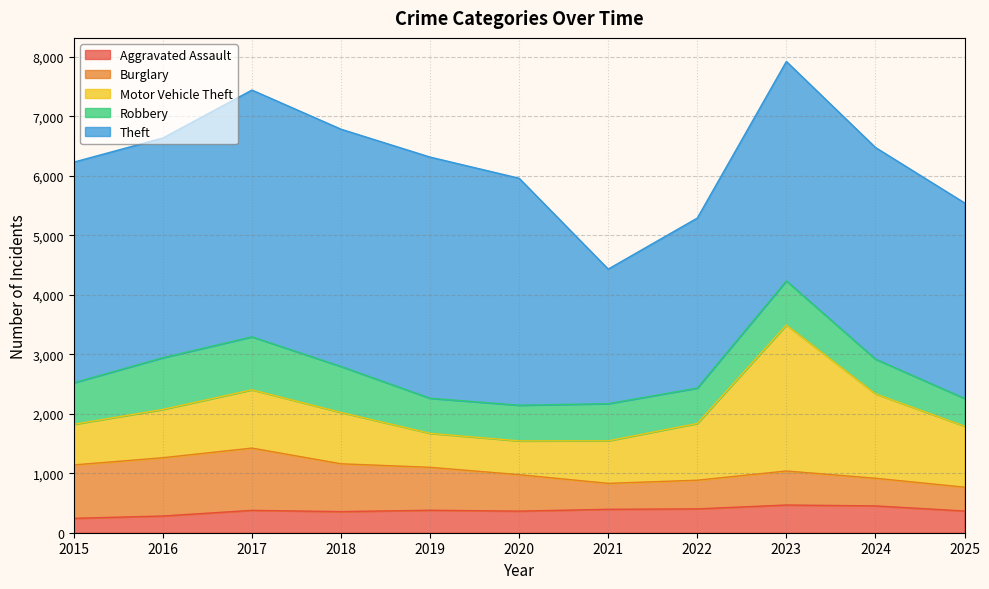

At which category does Motor Vehicle Theft reach its first local valley?

2020